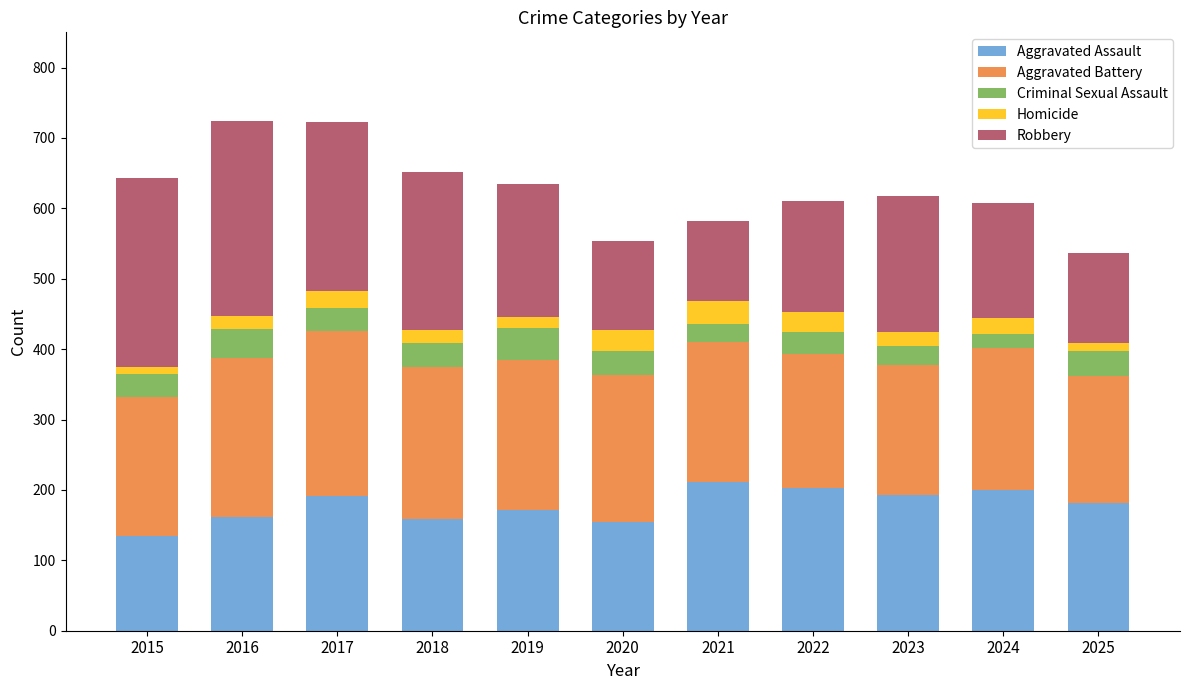

What is the total value across all series at 2020?

553